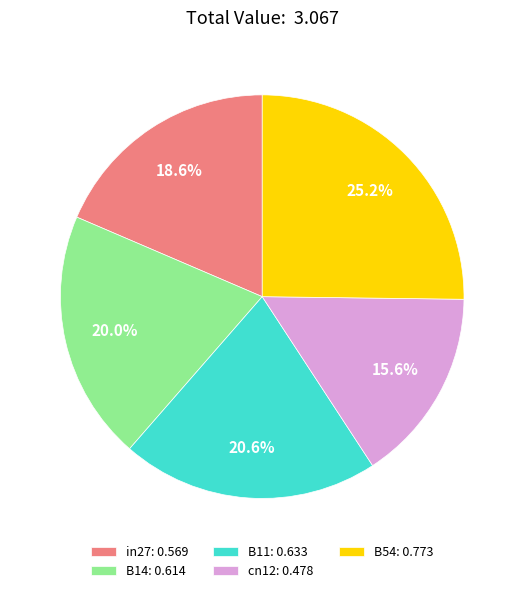

Which slice is the smallest?

cn12